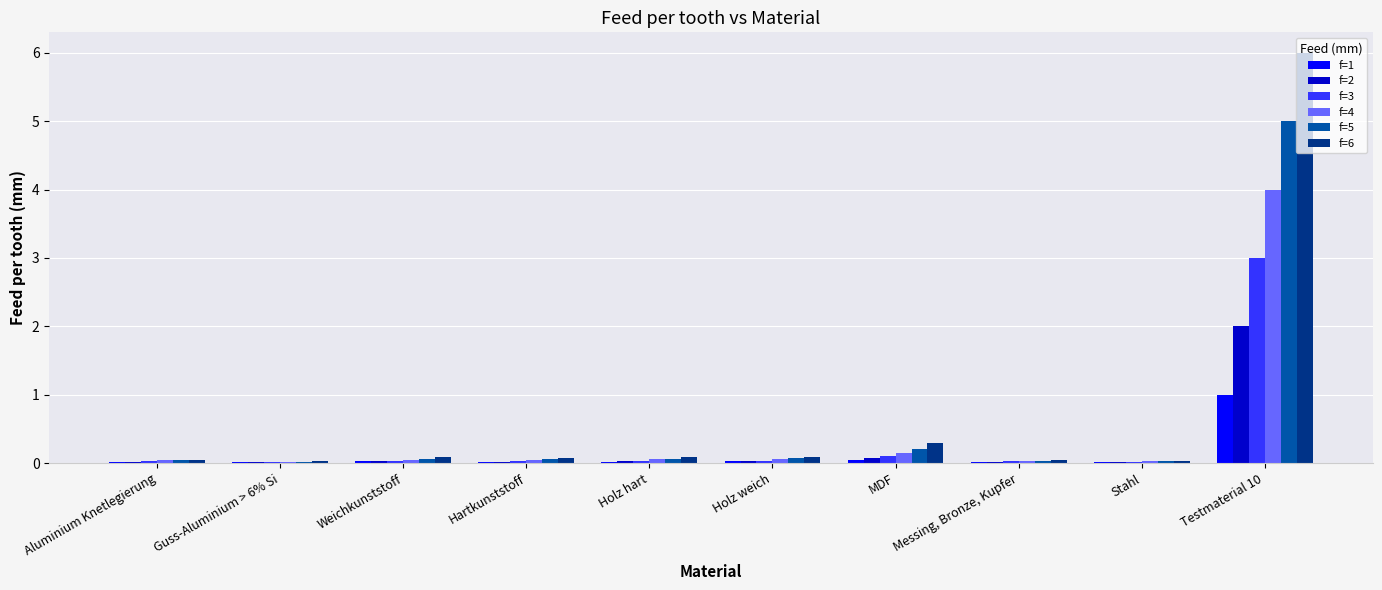

At which label does f=2 reach its peak?

Testmaterial 10